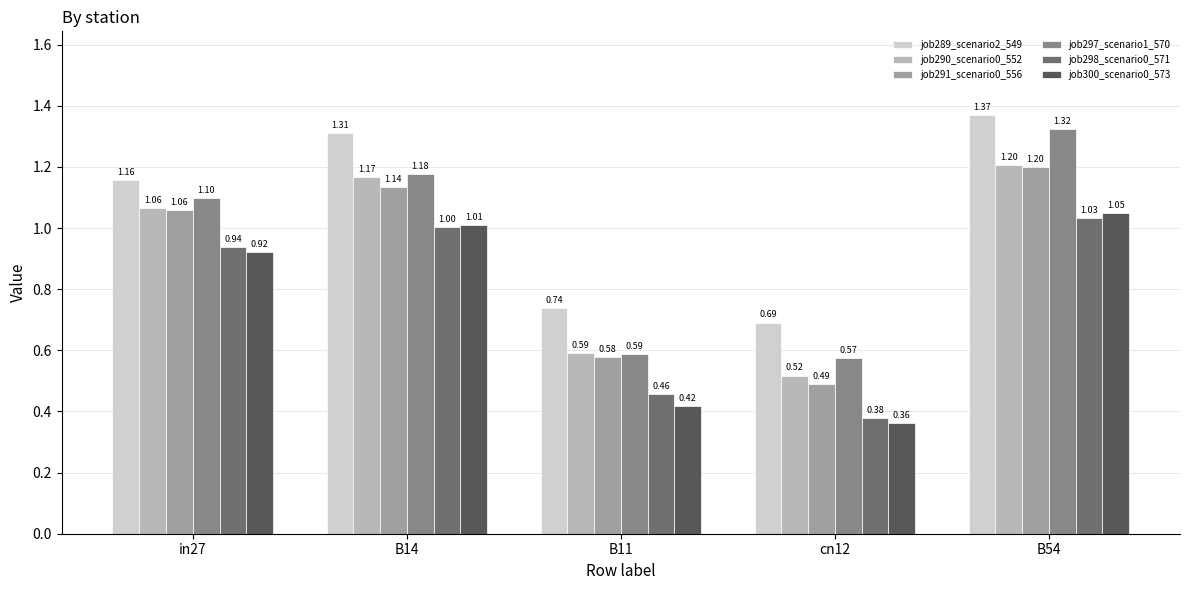

What is the average value of the job297_scenario1_570 series?

1.0